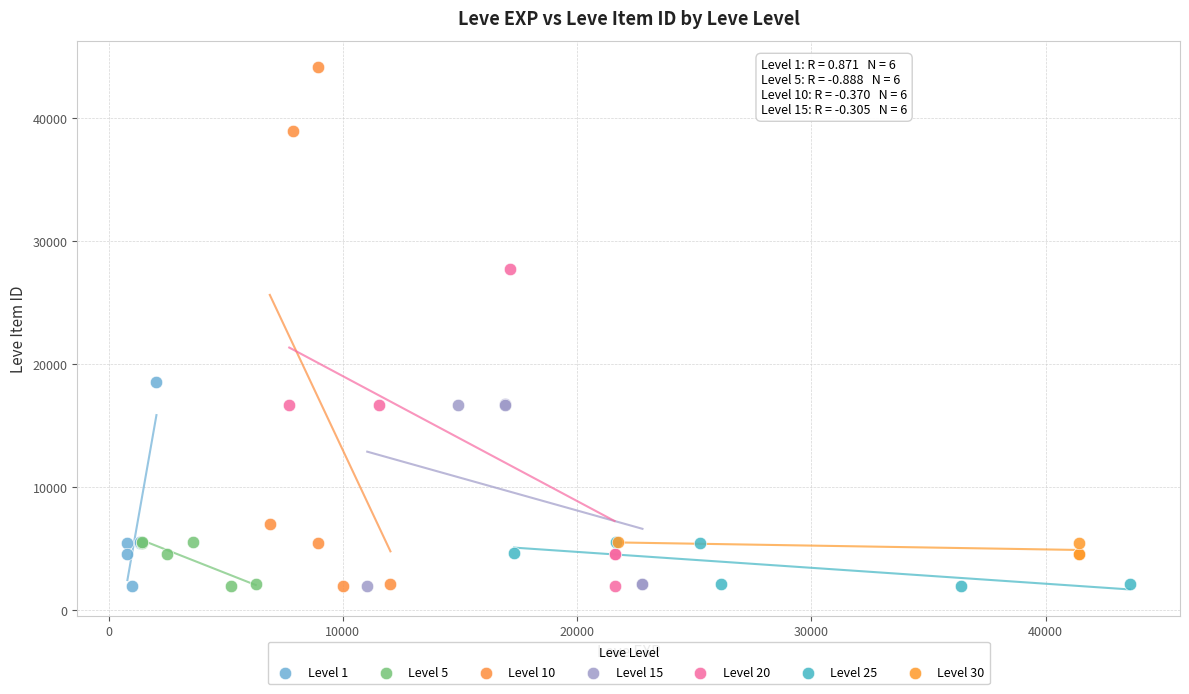

Which series reaches the maximum Y coordinate?

Level 10